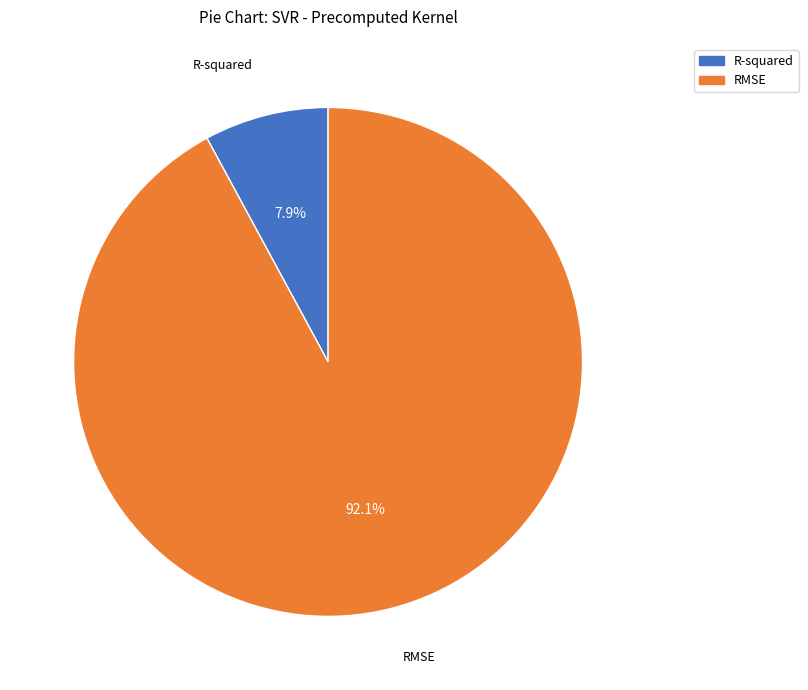

To the nearest percent, what is the difference between the RMSE and R-squared slice percentages?

84%